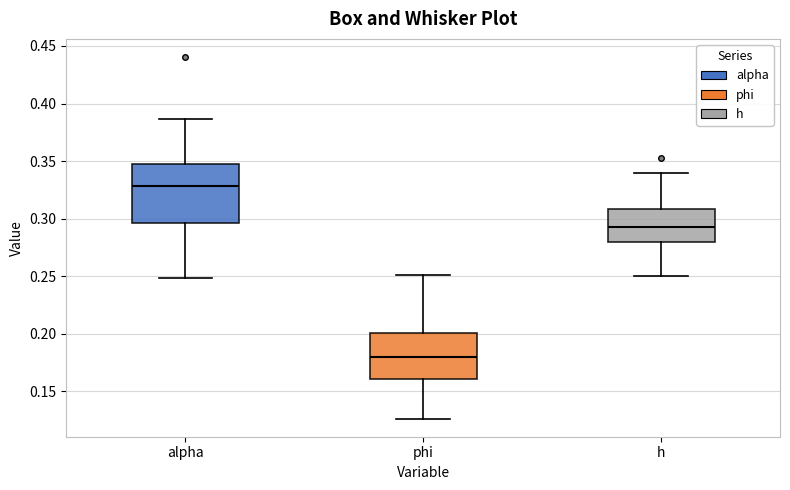

Reading left to right, transcribe this box plot: for each box, give where its median line is, the range the box spans, and where its two whiskers end, as read against the y-axis. The values are not printed on the chart, so give them approximately, as read against the axis.

alpha: median 0.330, box 0.295 to 0.350, whiskers 0.250 to 0.385
phi: median 0.180, box 0.160 to 0.200, whiskers 0.125 to 0.250
h: median 0.295, box 0.280 to 0.310, whiskers 0.250 to 0.340